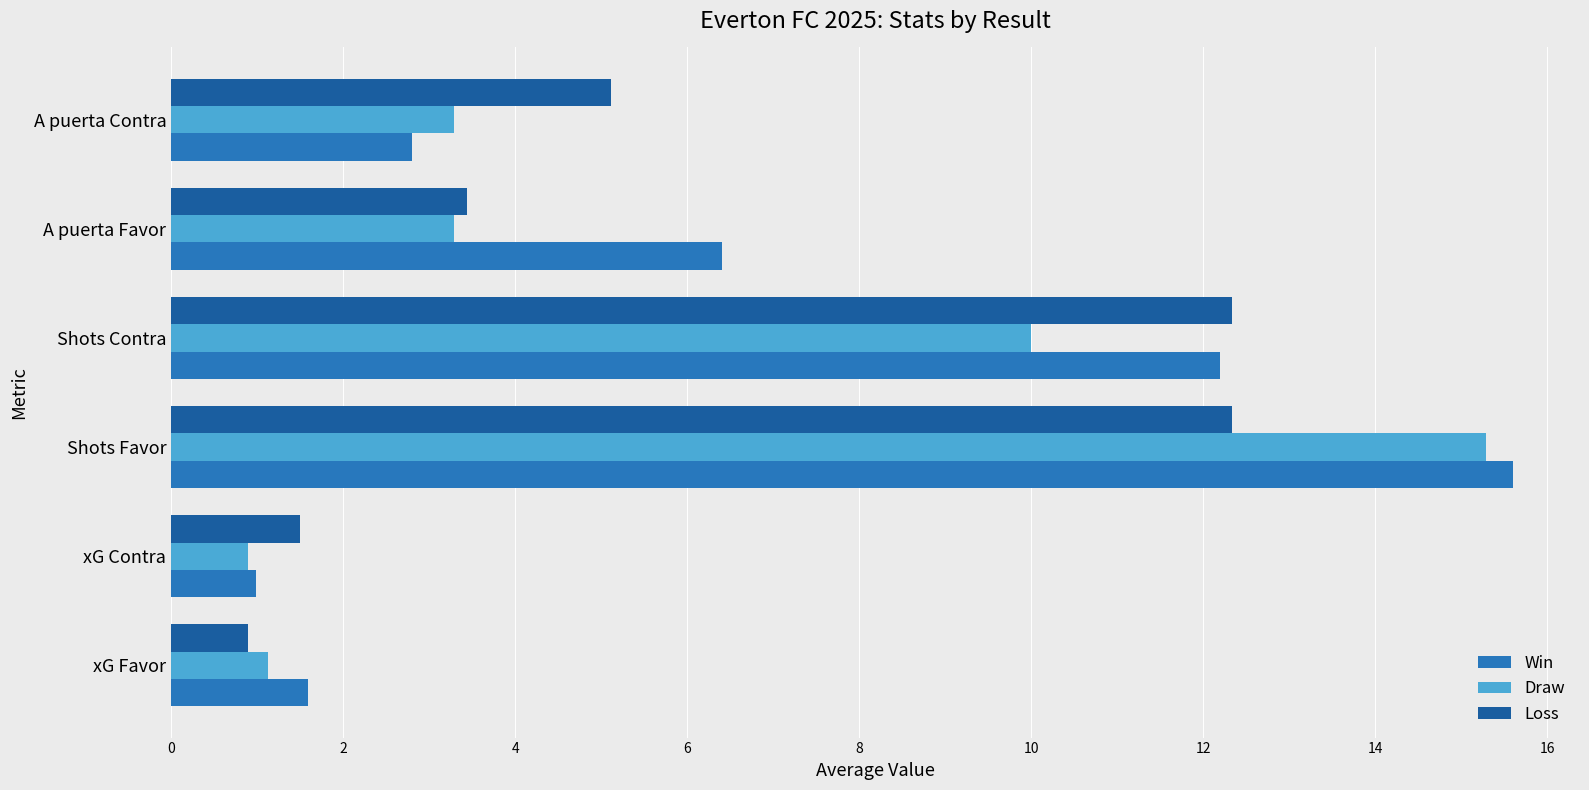

What is the spread (max minus min) of values at xG Favor?

0.7